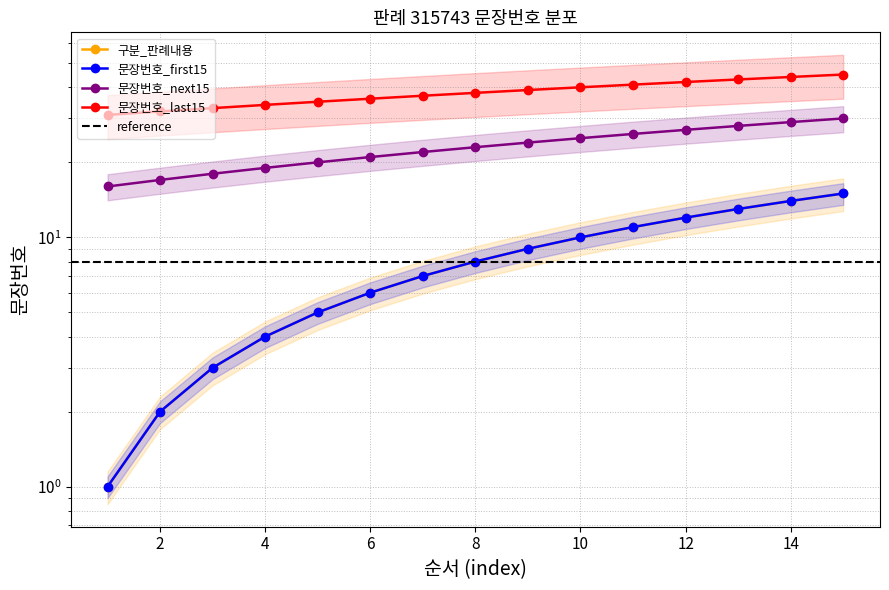

At which category is the sum across all series the highest?

15